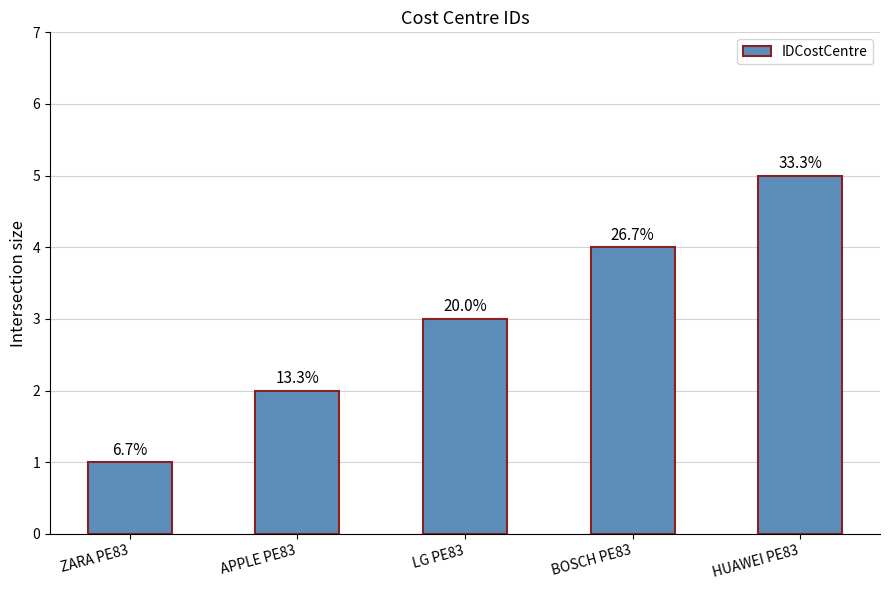

What is the maximum value shown in the chart?

5